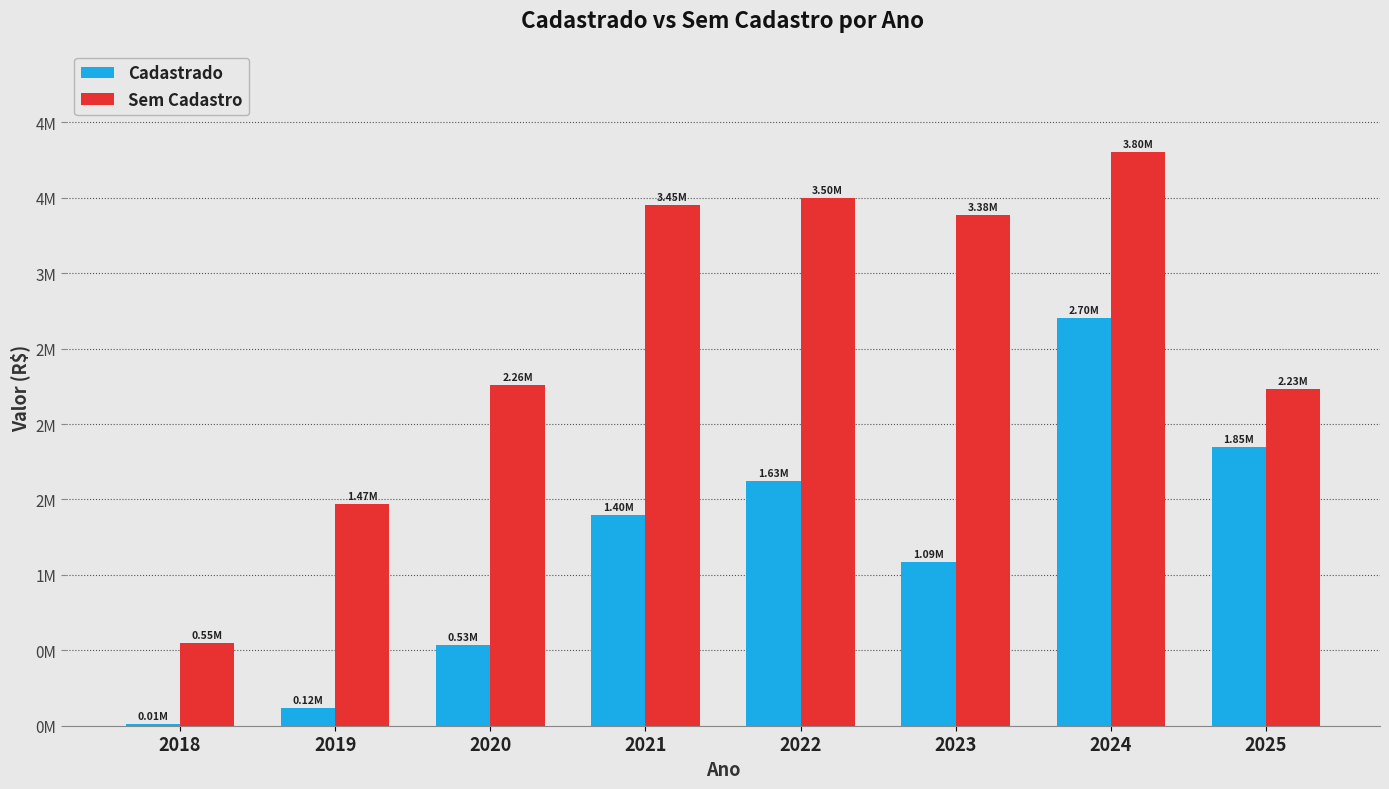

The value of Sem Cadastro at 2019 is 1469916.5. True or false?

True